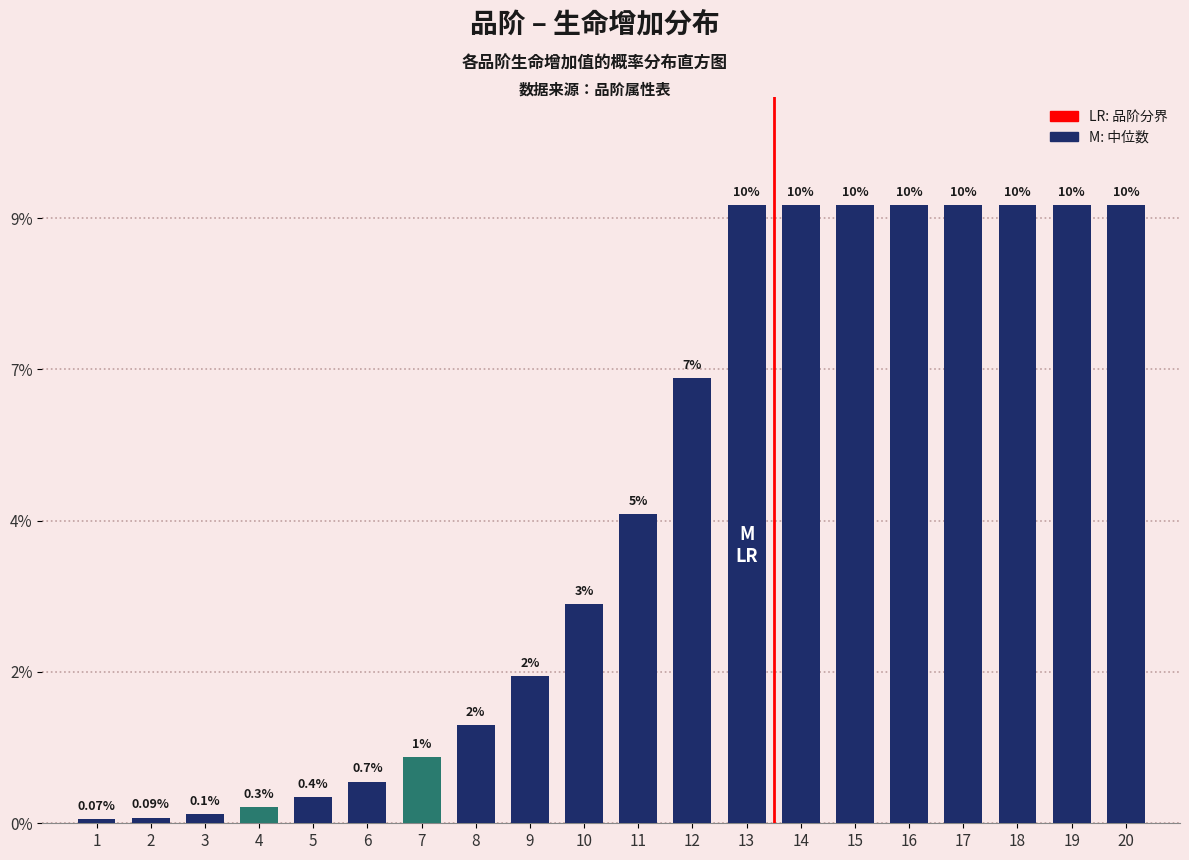

Are the bars horizontal?

No